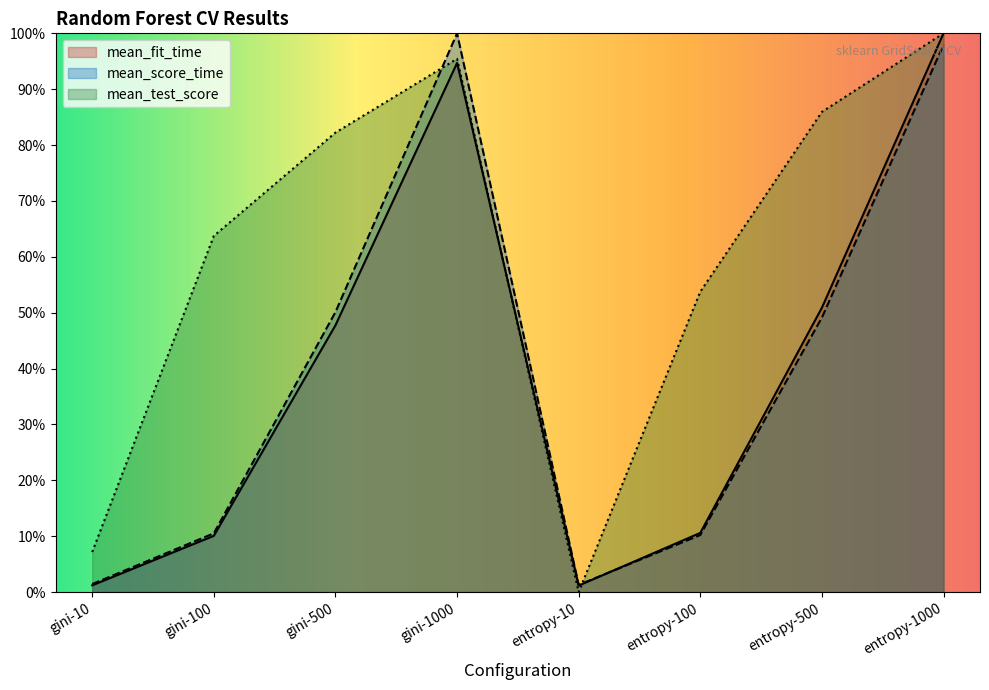

Where do mean_score_time and mean_test_score first cross each other?

gini-500 and gini-1000